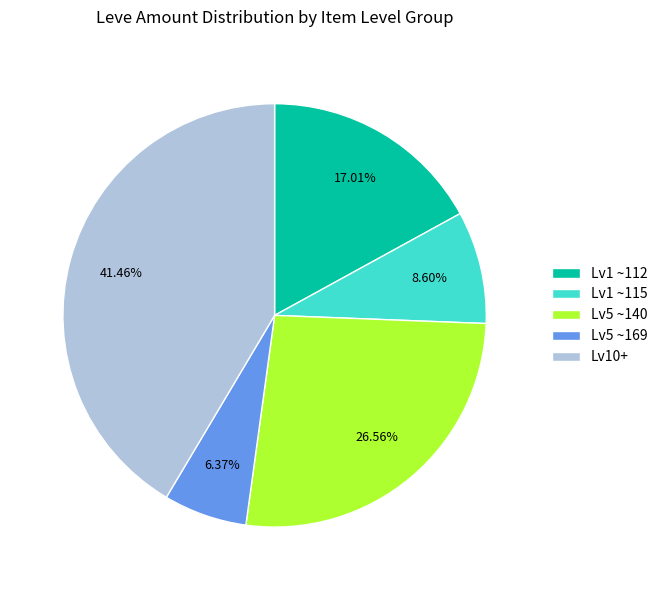

Approximately how many times larger is the value at Lv5 ~140 compared to Lv1 ~112?

1.6